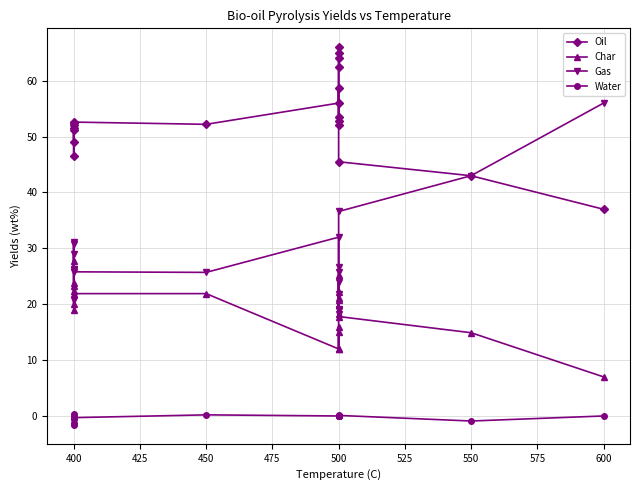

Reading right to left, extract all data points from this chart.

Oil: 37.0	43.0	45.5	52.1	53.5	58.7	52.8	62.4	64.0	65.0	66.0	56.0	52.2	52.6	49.0	51.6	52.5	46.5	51.1	52.0
Char: 7.0	14.9	17.8	21.2	20.8	22.1	25.3	18.2	12.0	16.0	15.0	12.0	21.9	21.9	20.1	23.8	22.4	23.3	27.8	19.0
Gas: 56.0	43.0	36.6	26.7	25.7	19.2	21.9	18.2	24.0	19.0	19.0	32.0	25.7	25.8	31.2	26.2	26.3	30.7	20.7	29.0
Water: 0.0	-0.9	0.1	0.0	0.0	0.0	0.0	0.0	0.0	0.0	0.0	0.0	0.2	-0.3	-0.3	-1.6	-1.2	-0.5	0.4	0.0